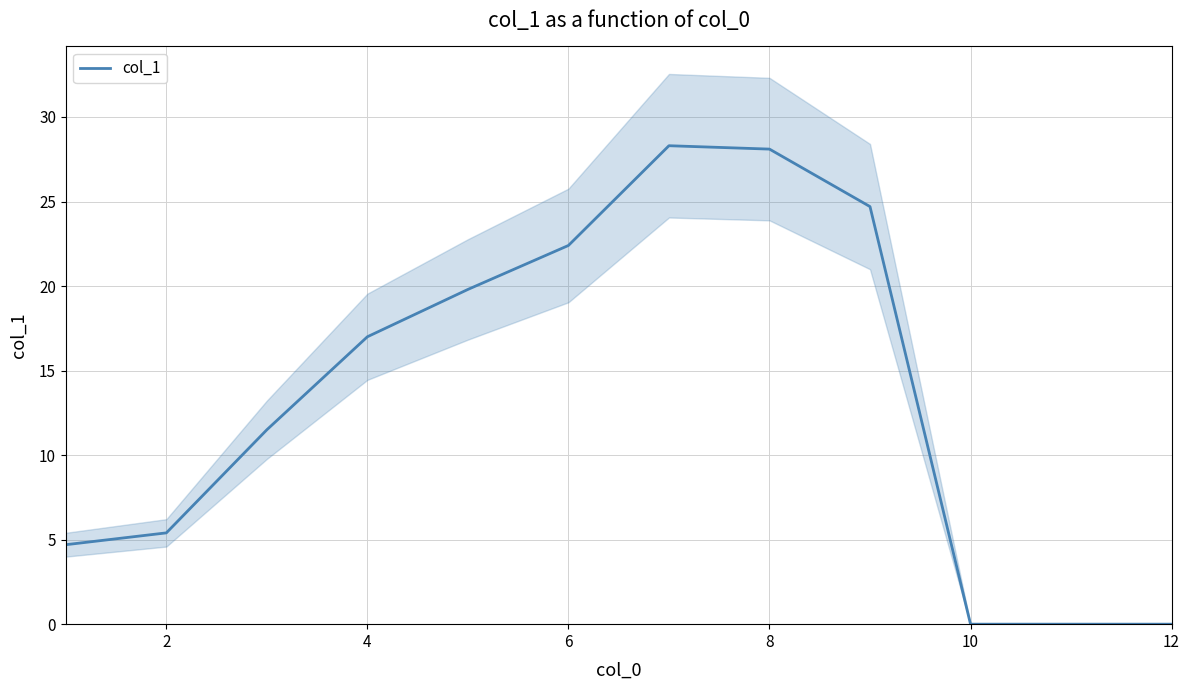

True or false: col_1 has a value of 9.1 at 2.

False